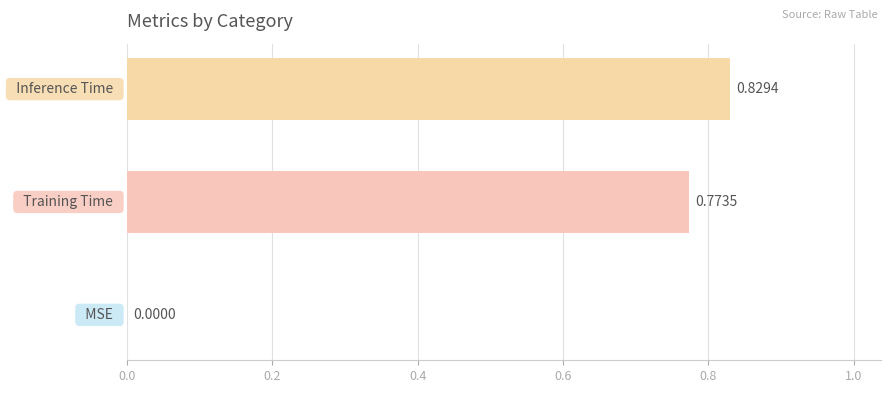

How many distinct data groups are displayed?

1